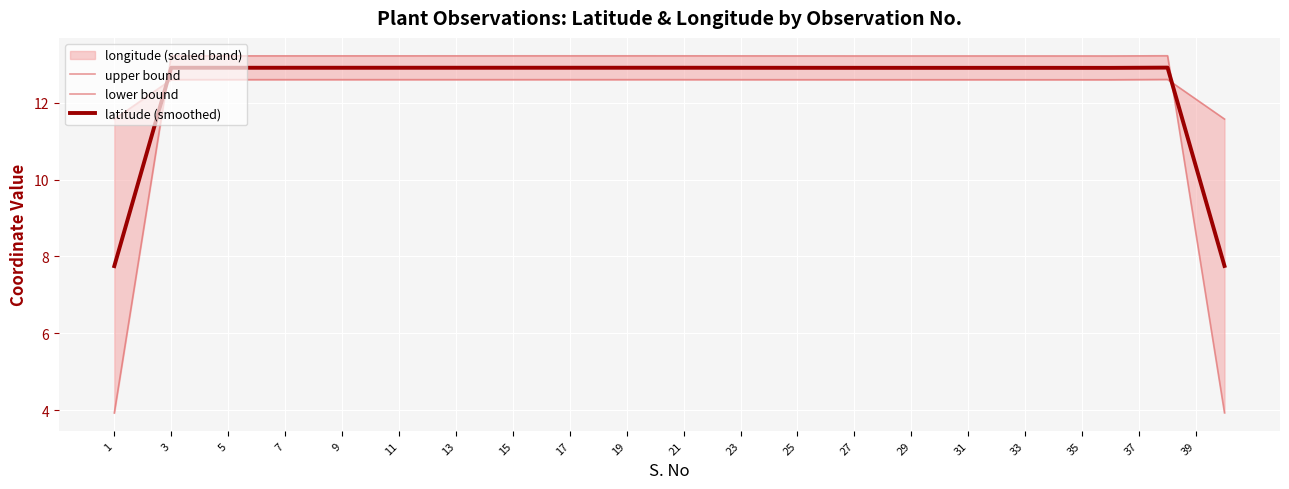

At which label does latitude (smoothed) first exceed 12?

3